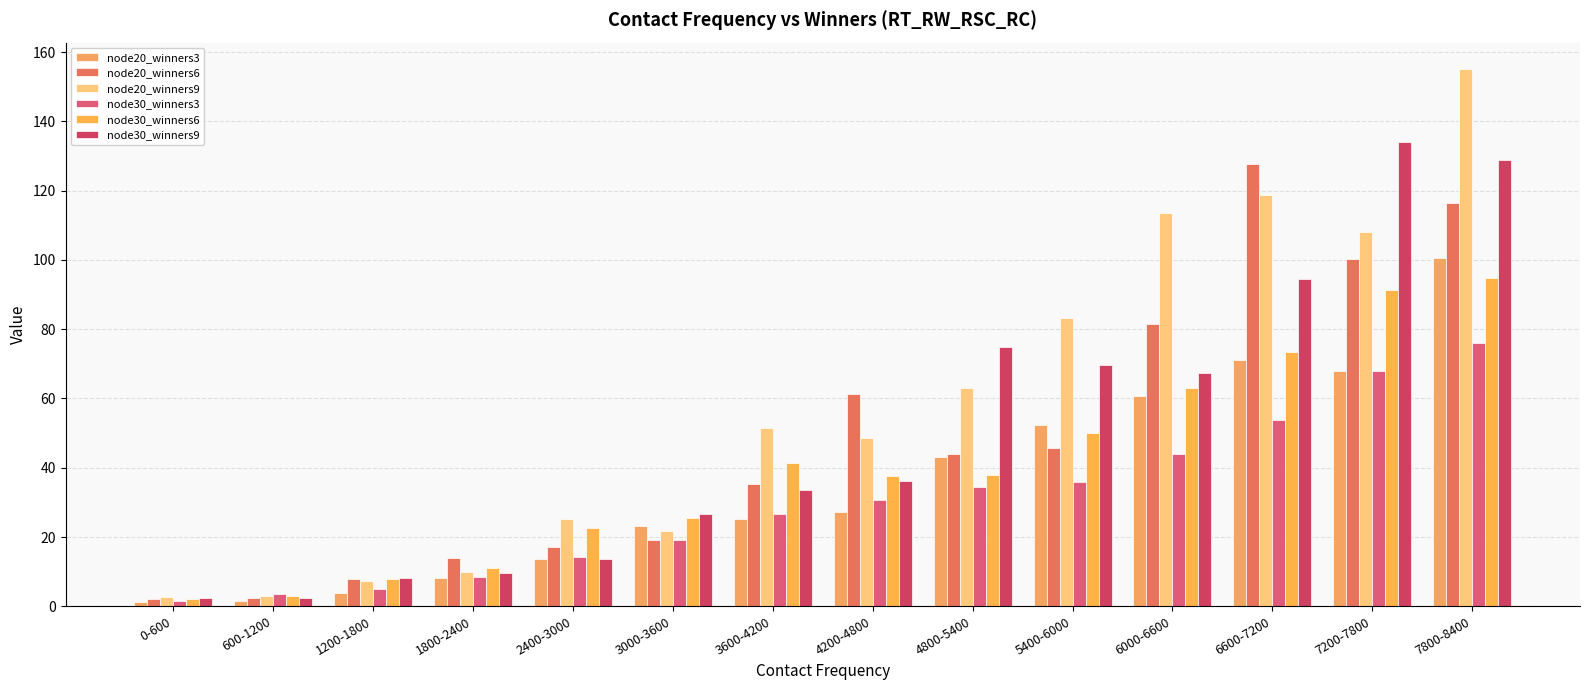

What is the difference between the second highest and second lowest values in the node20_winners3 series?

69.6